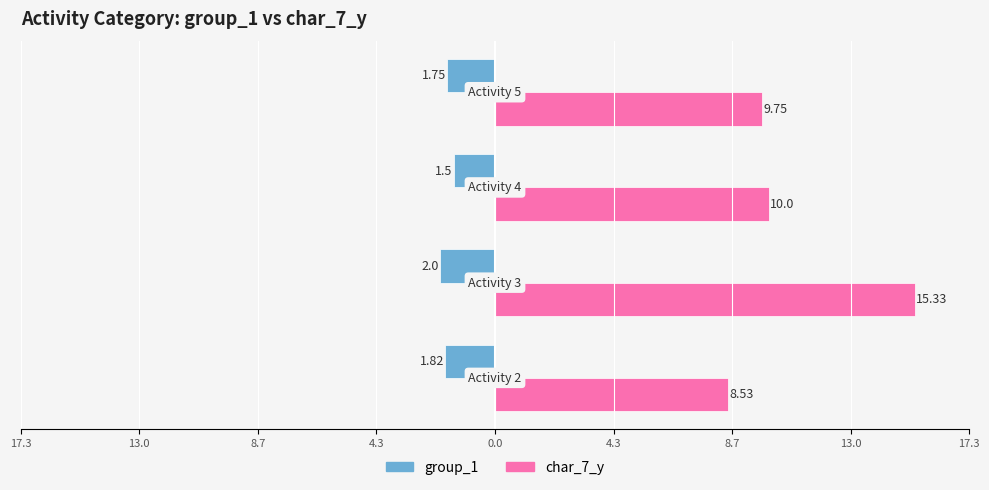

What are all the series names shown in the legend?

group_1, char_7_y